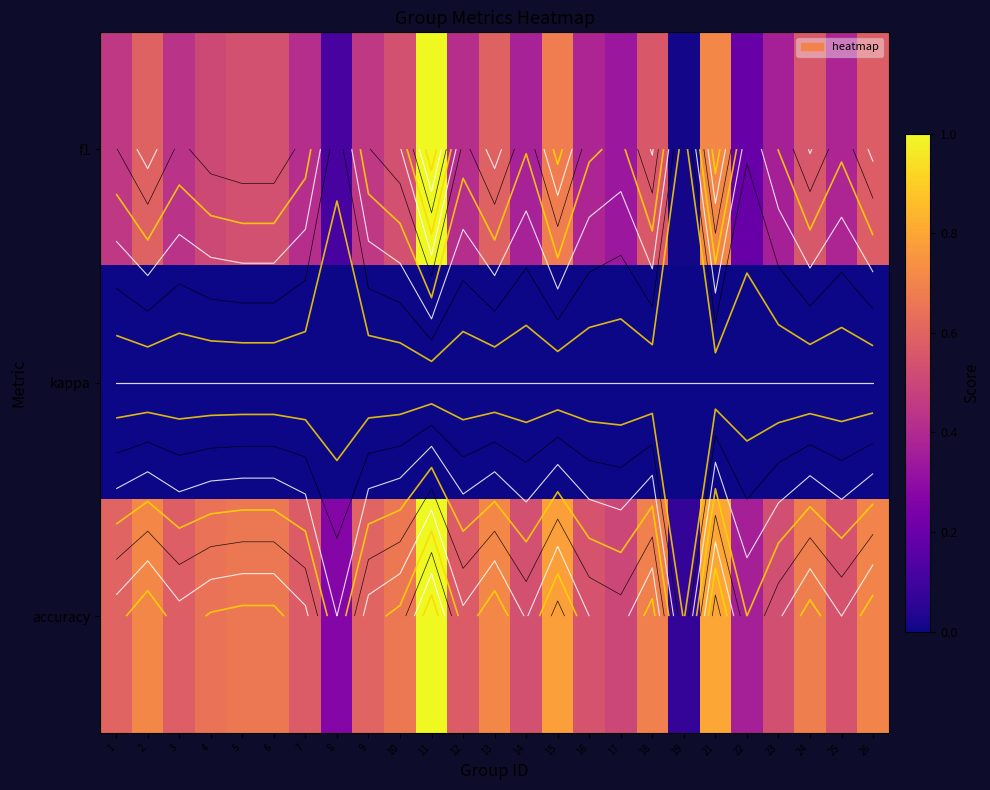

Where is kappa nearest to the value 0?

1